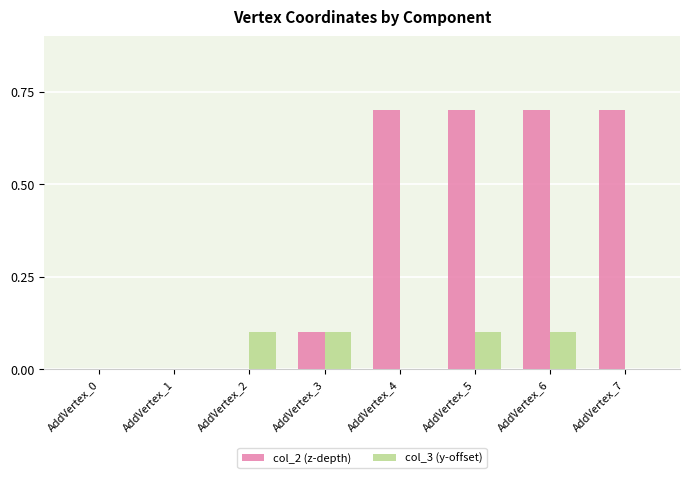

True or false: col_3 (y-offset) has a value of 0.1 at AddVertex_2.

True